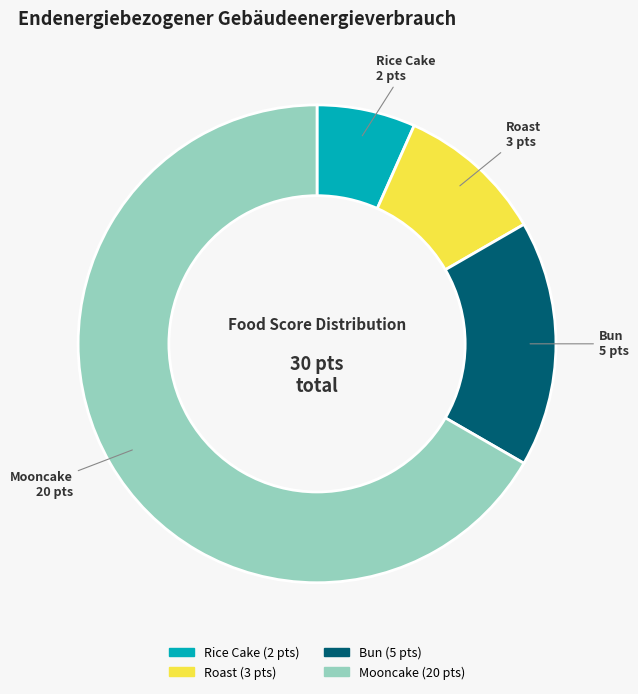

How many segments does this pie chart have?

4